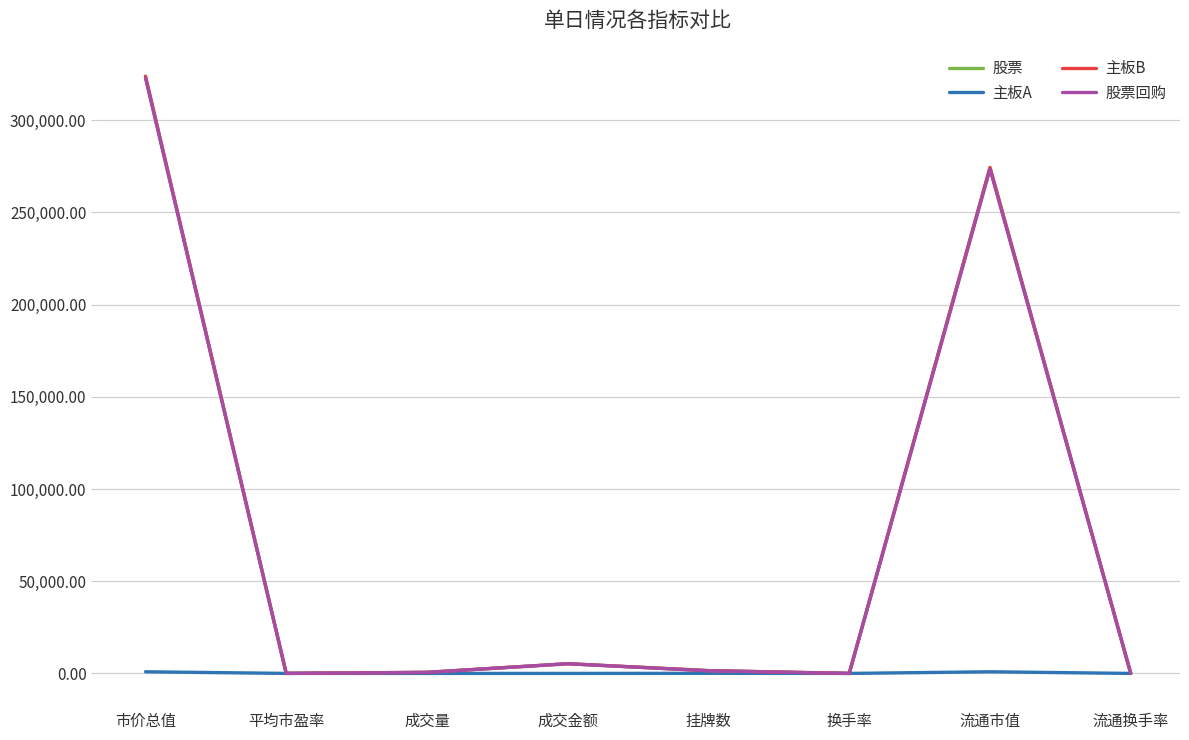

How many lines are shown in the chart?

4